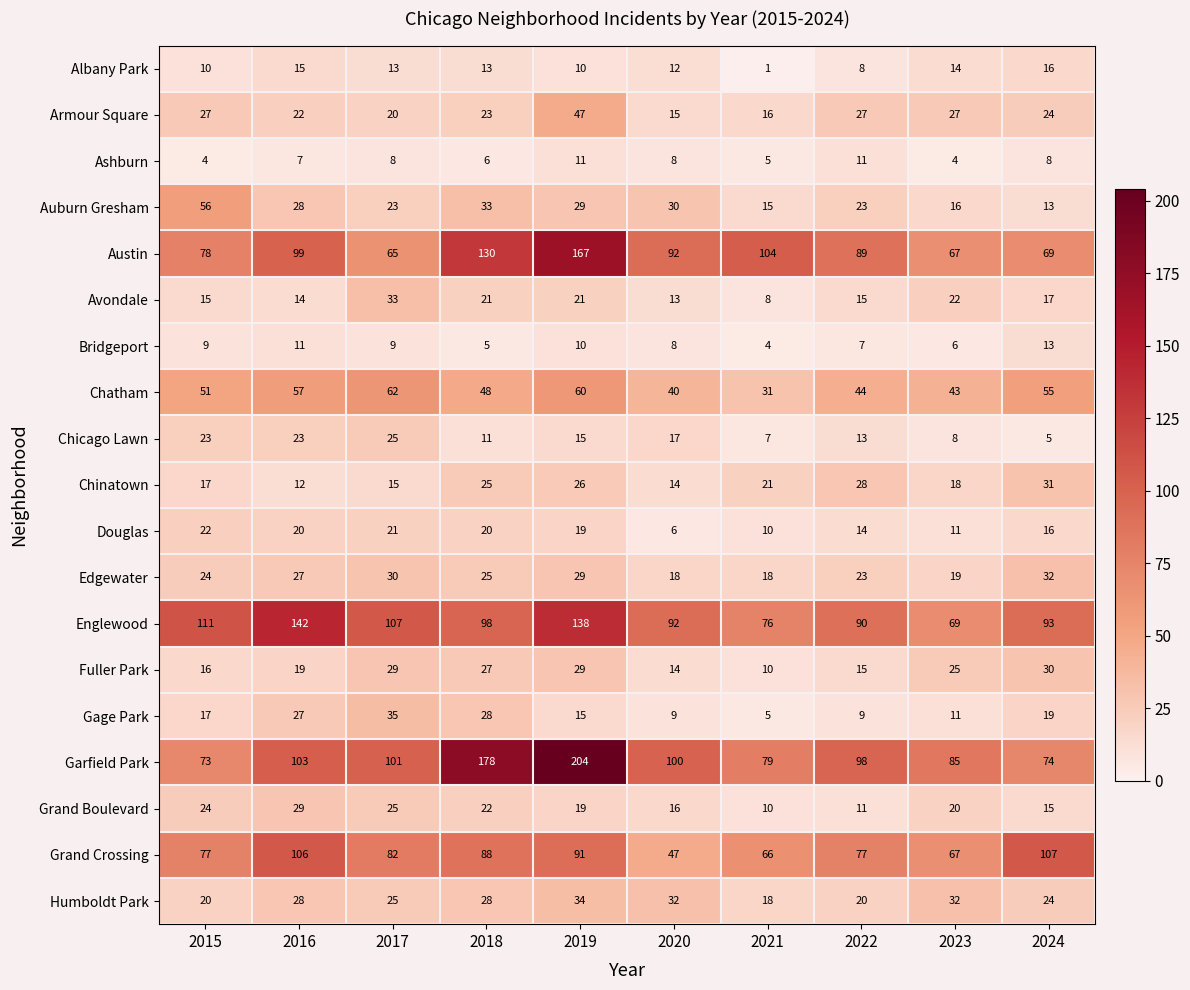

What is the difference between the maximum and minimum values in the Armour Square series?

32